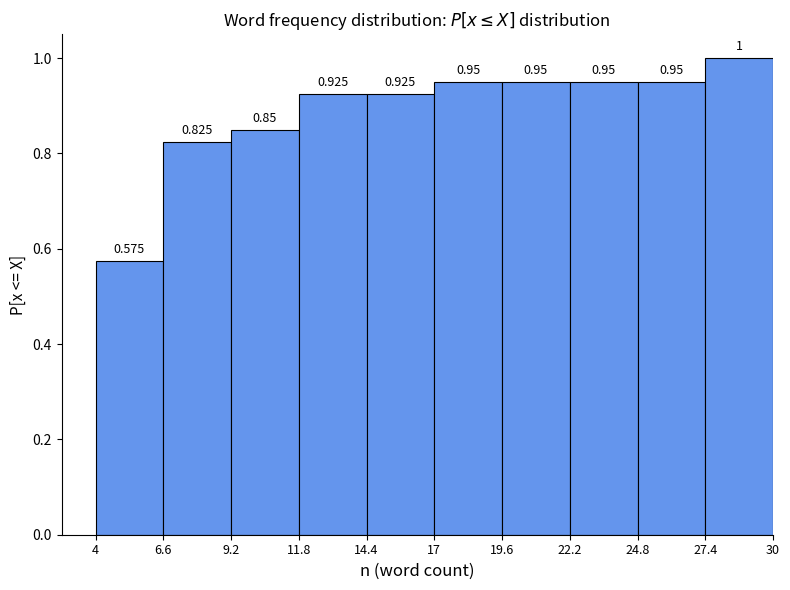

Reading left to right, transcribe this chart: for each bar, give the range it covers on the x-axis and its height.

4 to 6.6: 0.575
6.6 to 9.2: 0.825
9.2 to 11.8: 0.850
11.8 to 14.4: 0.925
14.4 to 17: 0.925
17 to 19.6: 0.950
19.6 to 22.2: 0.950
22.2 to 24.8: 0.950
24.8 to 27.4: 0.950
27.4 to 30: 1.000